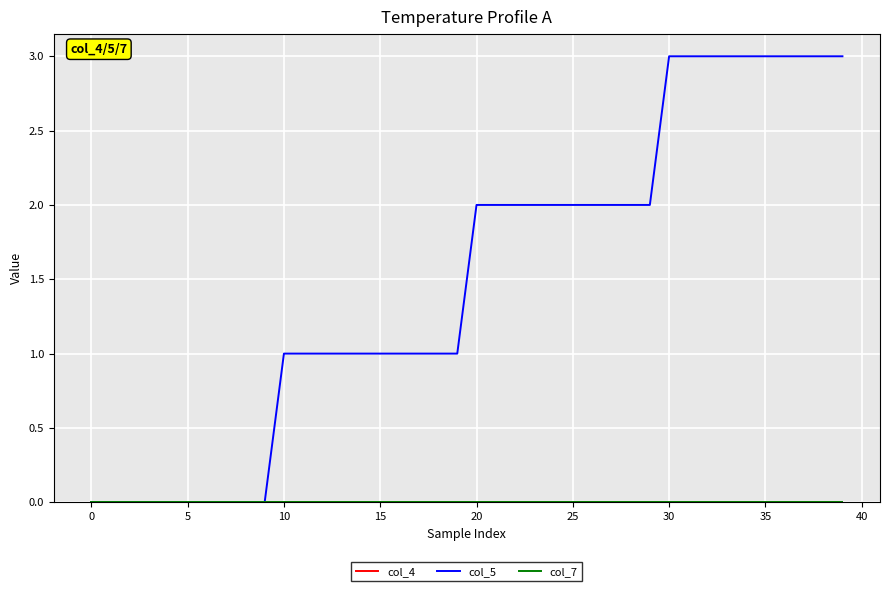

Does the chart have visible grid lines?

Yes